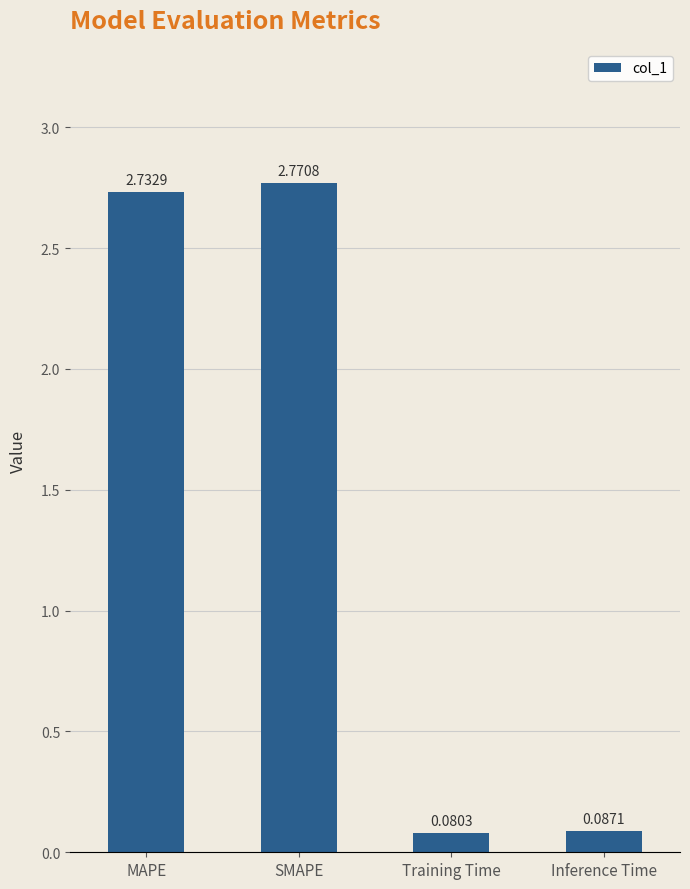

At which label does the data first exceed 2?

MAPE